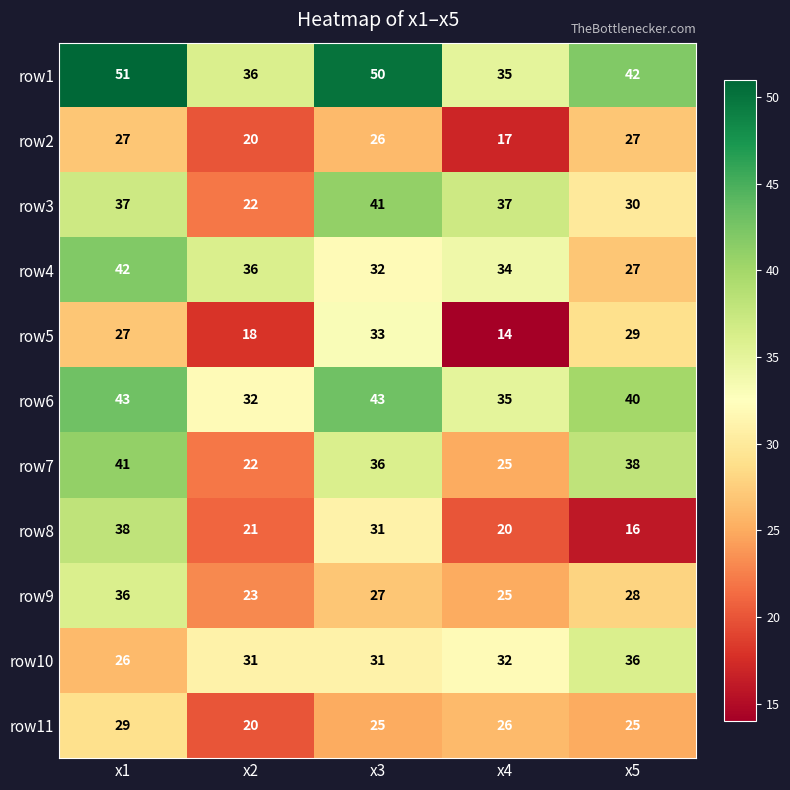

True or false: row6 has a value of 8 at x4.

False